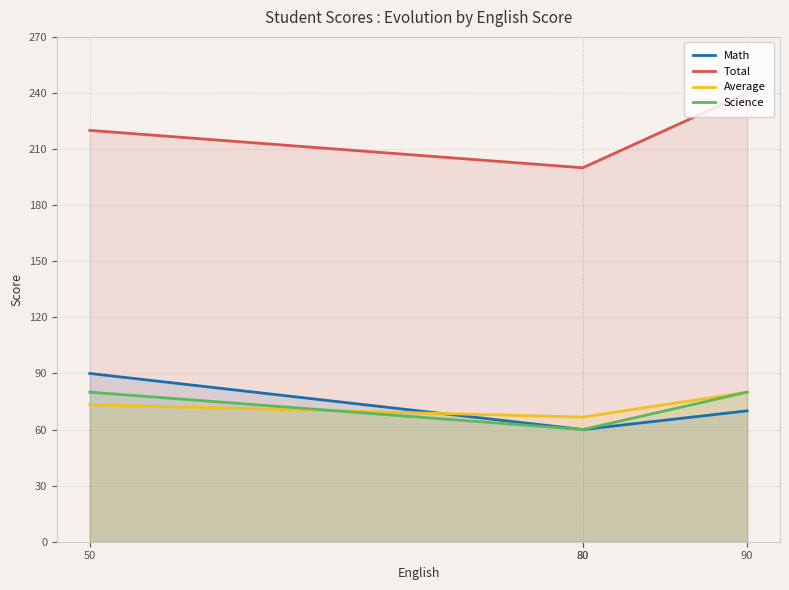

Does the chart have visible grid lines?

Yes